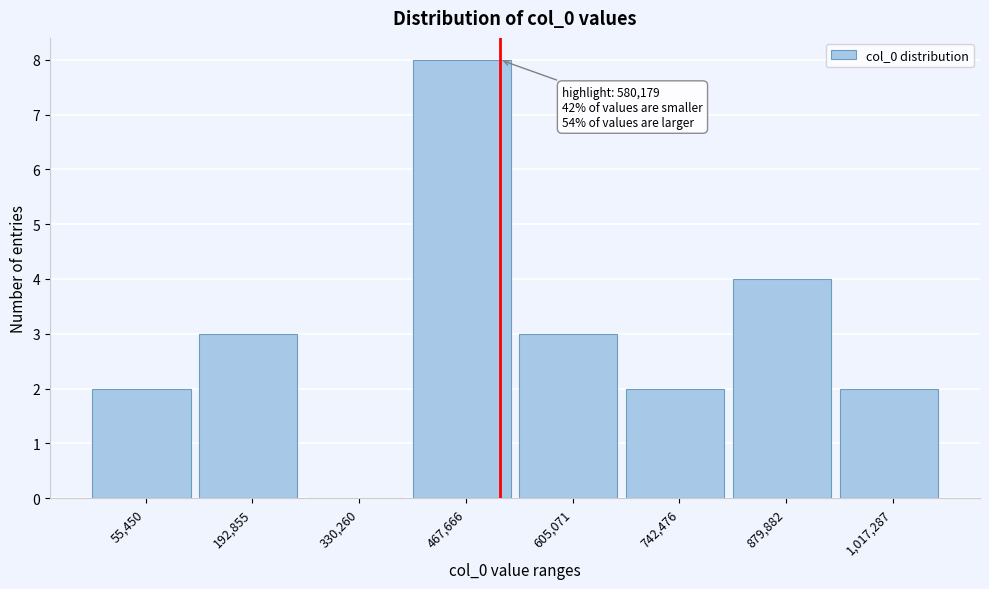

Reading left to right, what are all the values shown in this chart?

55,450=2	192,855=3	330,260=0	467,666=8	605,071=3	742,476=2	879,882=4	1,017,287=2